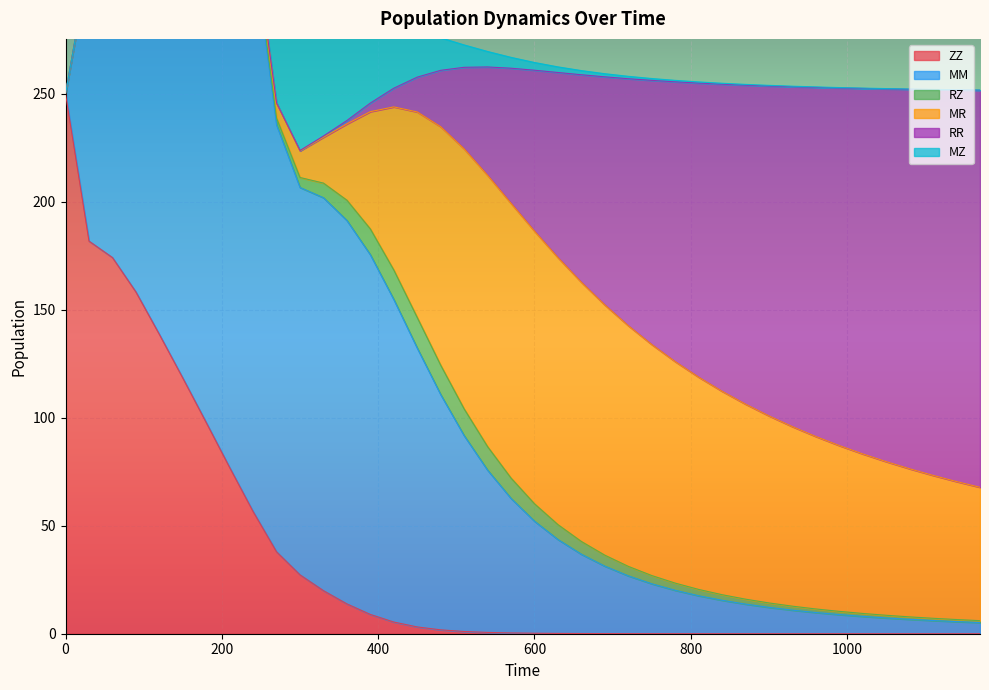

True or false: ZZ has more than 1 interior local peaks.

False